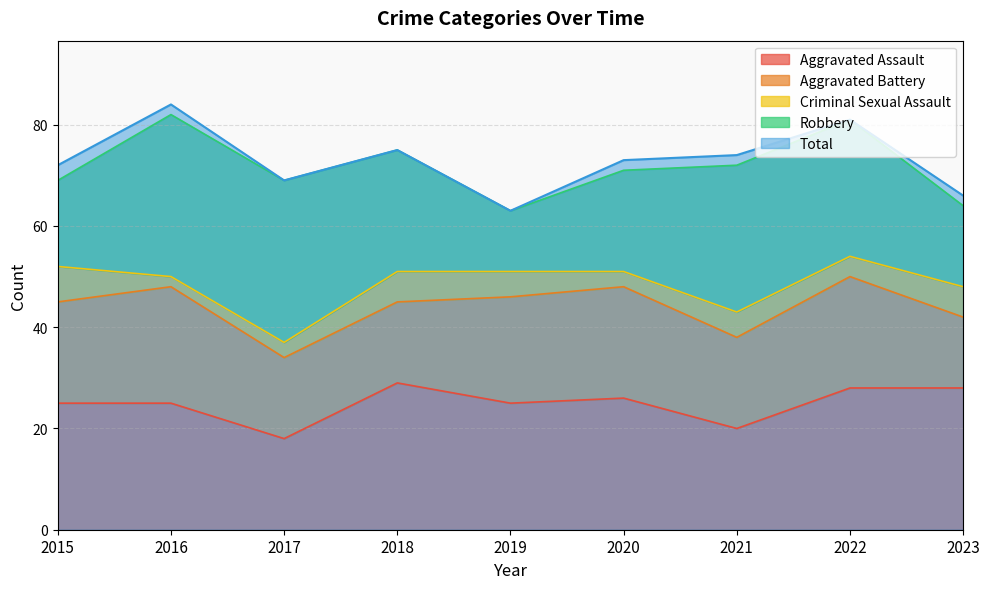

At how many categories does at least one series exceed 12?

9